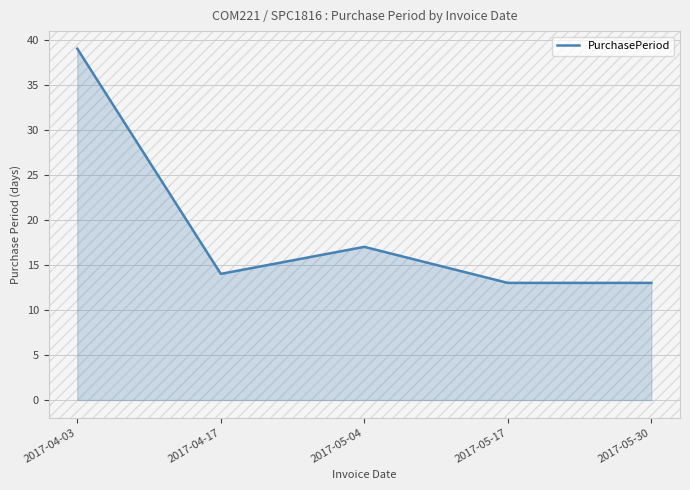

Reading right to left, transcribe all the data shown in this chart.

13	13	17	14	39